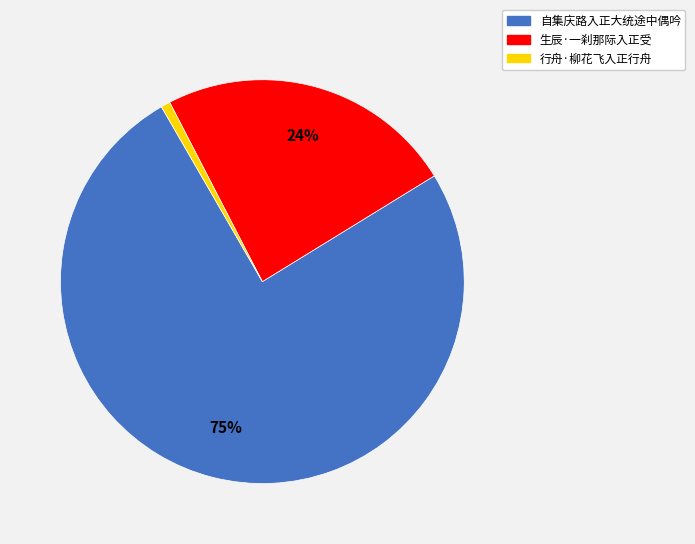

To the nearest percent, what percentage of the pie is 自集庆路入正大统途中偶吟?

75%